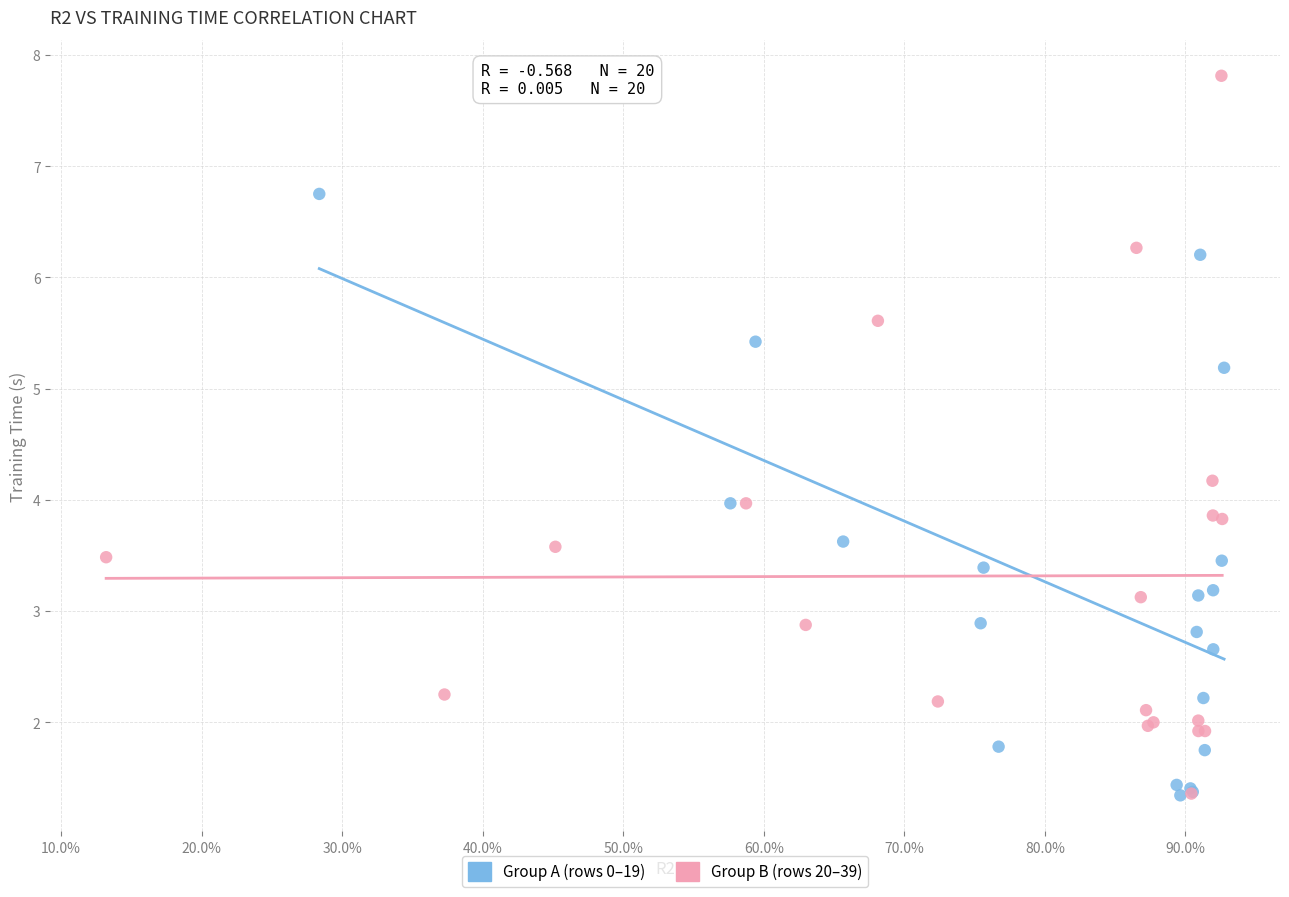

Which series contains the highest Y value?

Group B (rows 20–39)